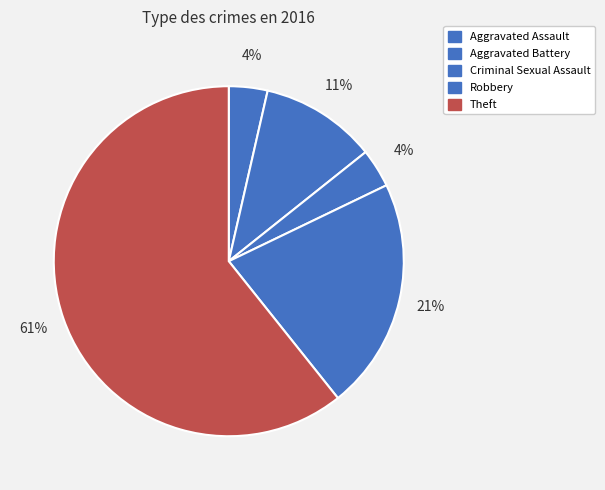

Between Theft and Robbery, which is larger?

Theft